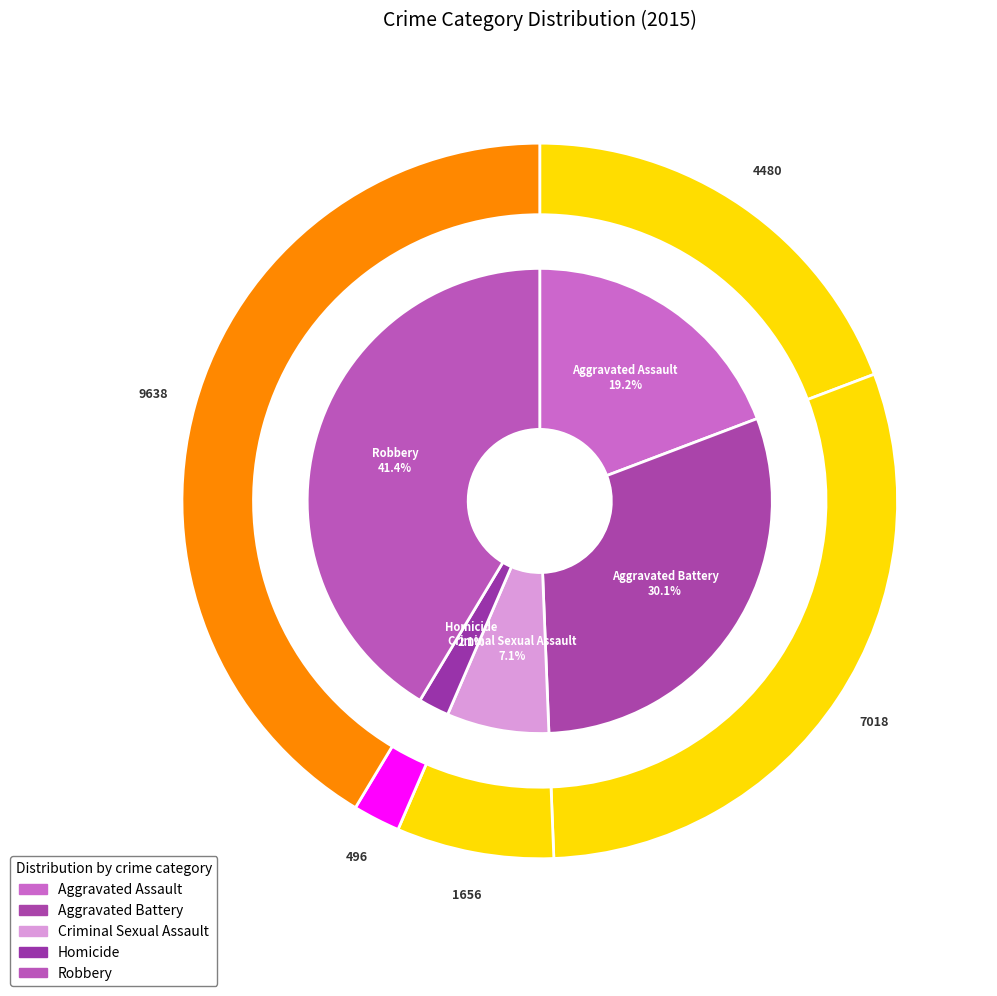

Which has a higher value, Homicide or Aggravated Assault?

Aggravated Assault